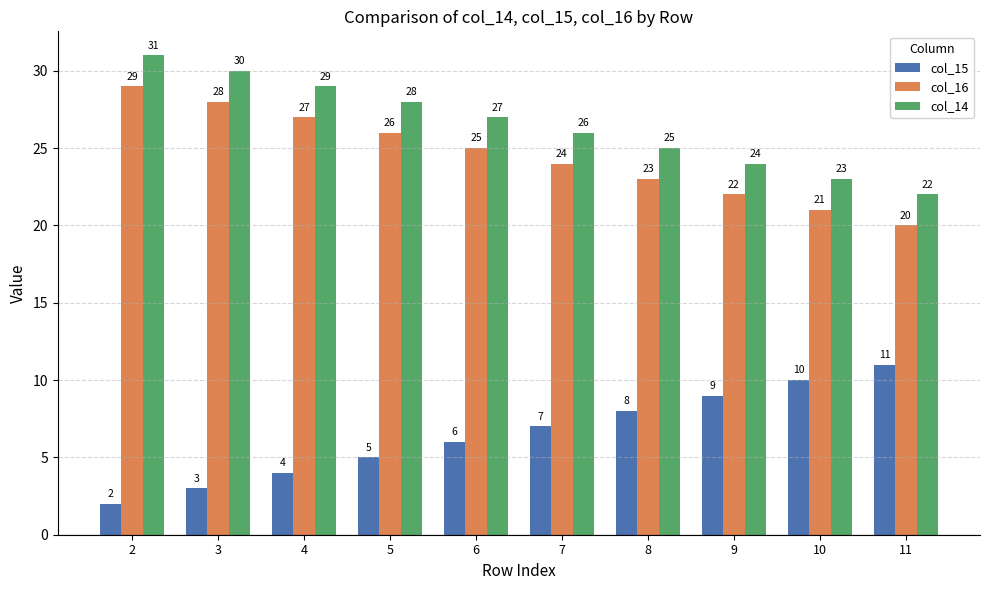

What is the difference between the maximum and minimum values in the col_14 series?

9